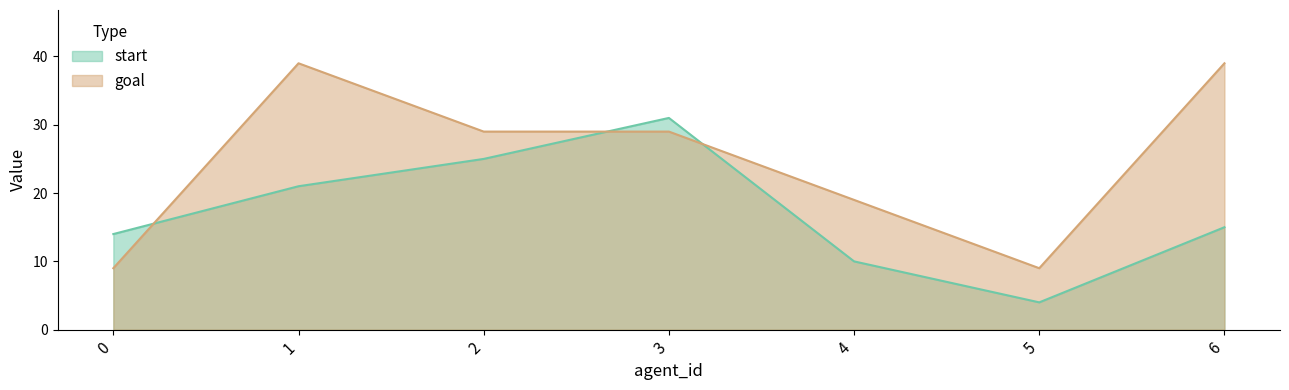

How many times do goal and start cross each other?

3